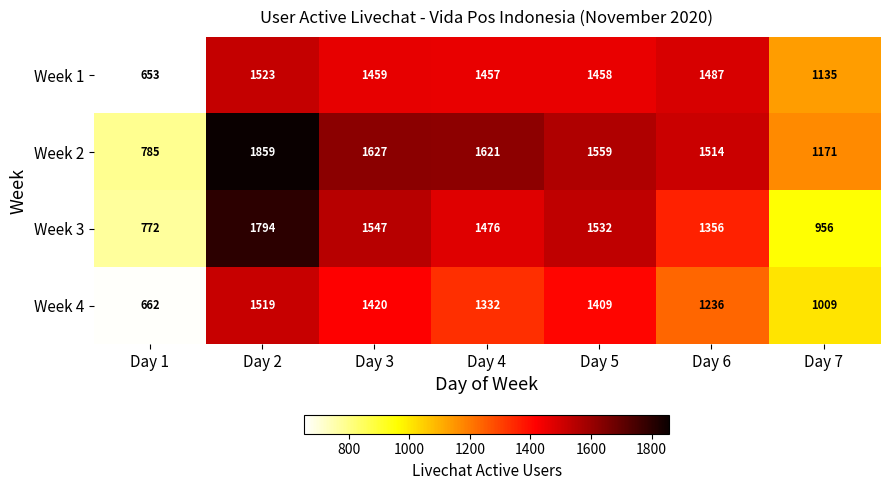

Which series has the largest total across all categories?

Week 2